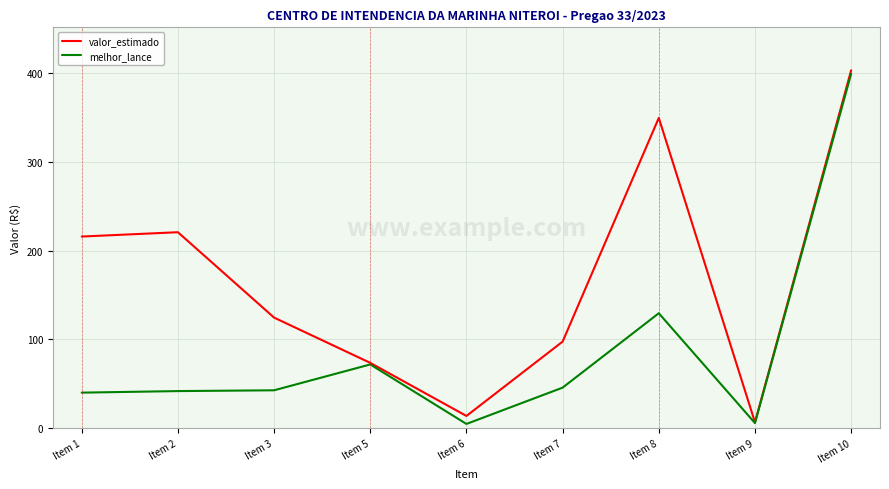

Which category has the highest value across all series?

Item 10